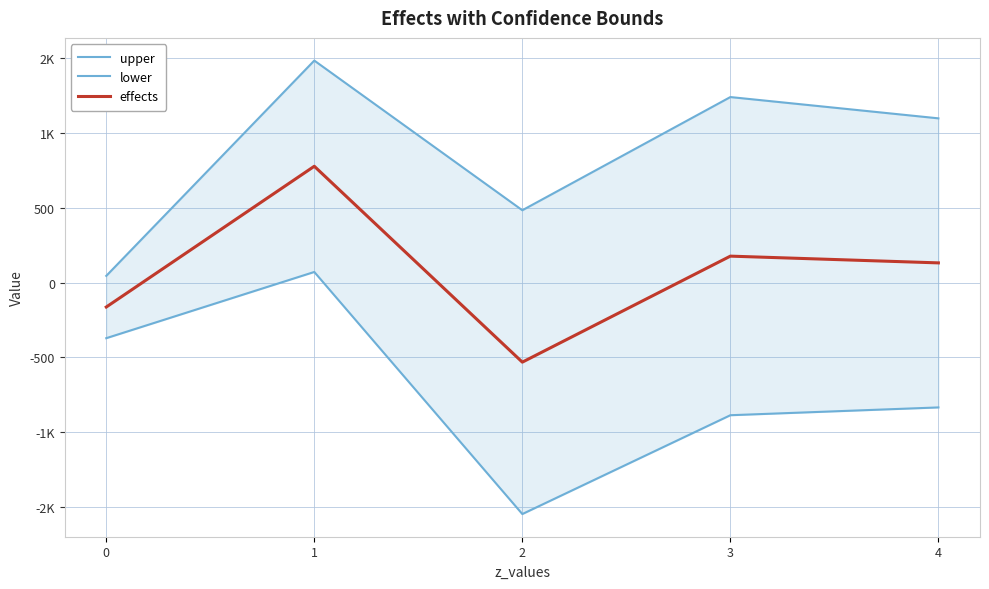

What are all the series names shown in the legend?

upper, lower, effects